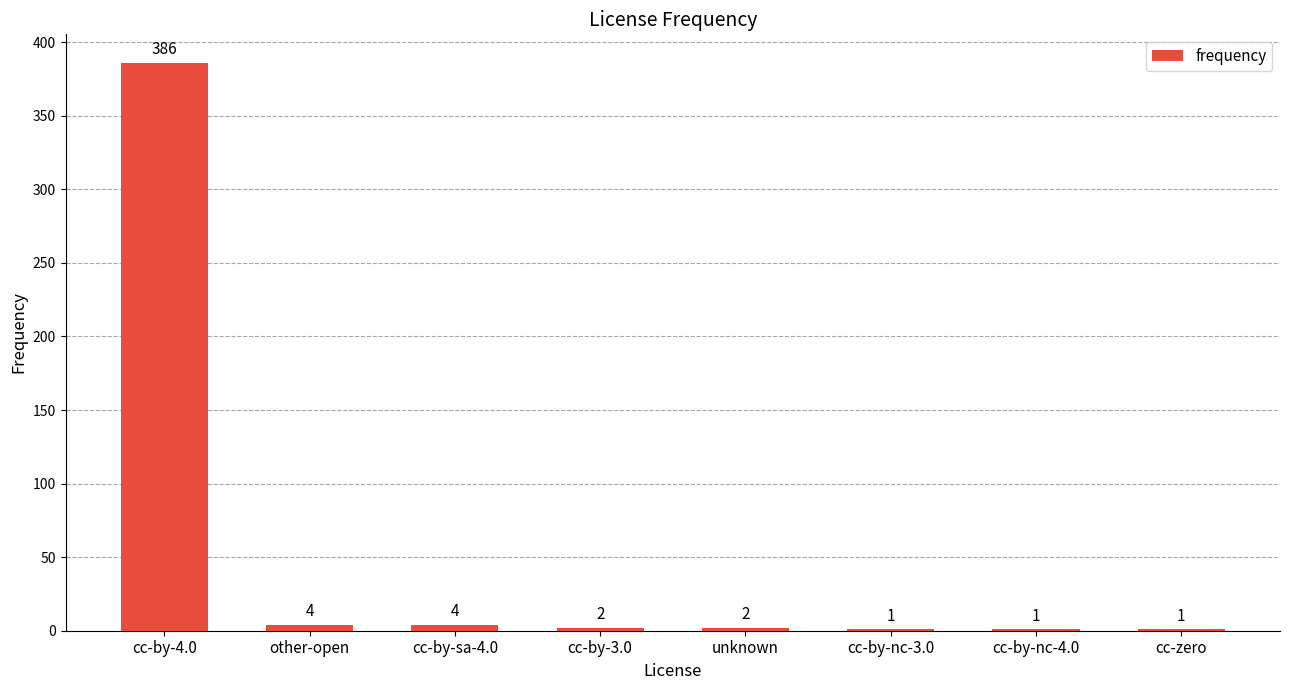

What is the greatest value displayed?

386